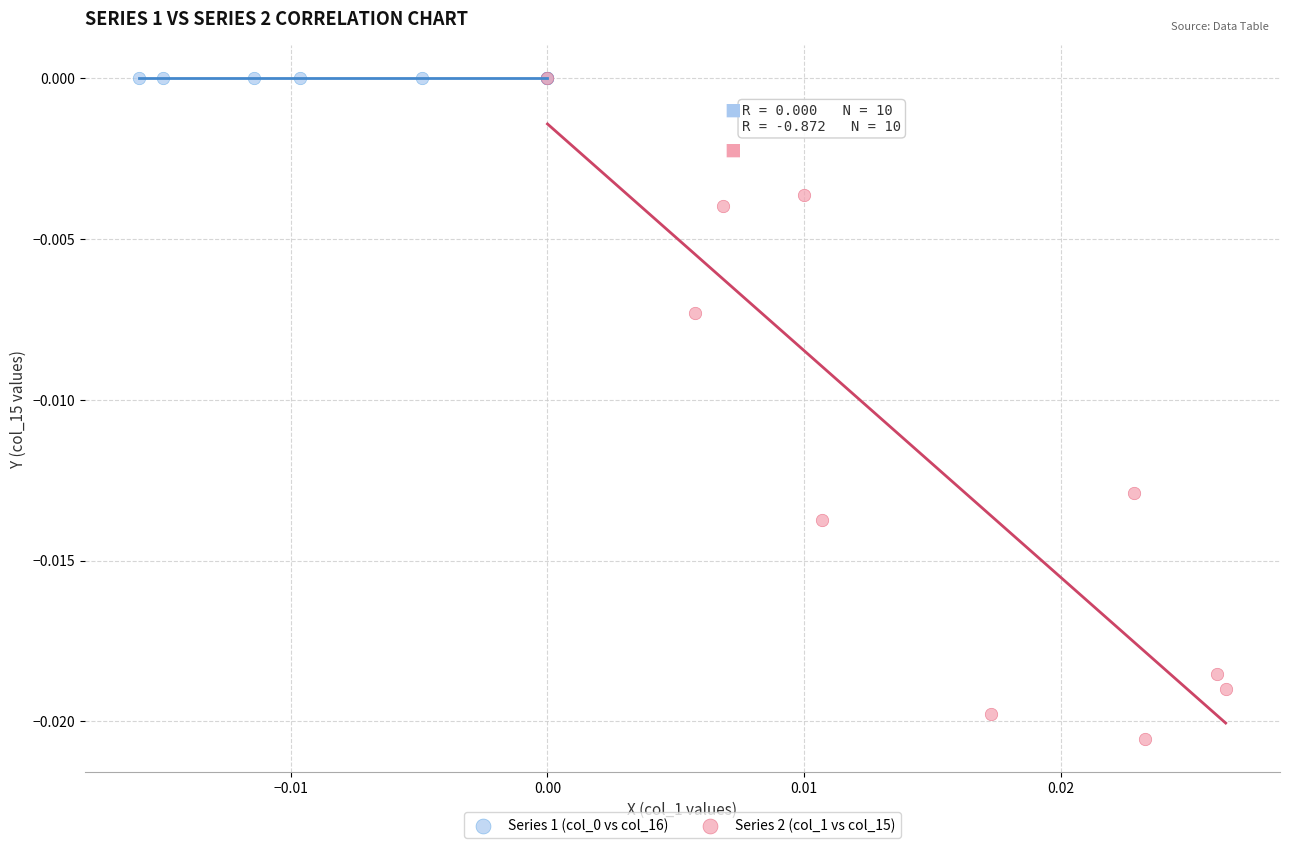

Which series contains the lowest Y value?

Series 2 (col_1 vs col_15)